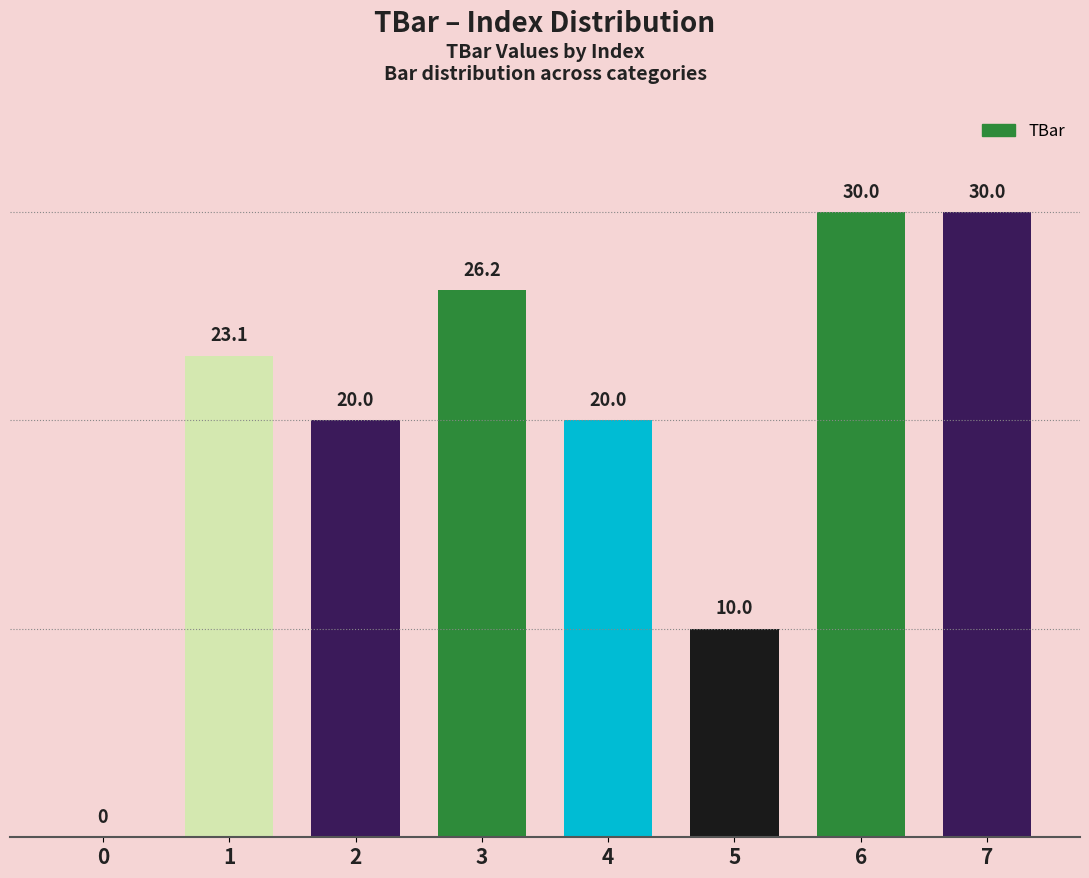

What is the maximum value shown in the chart?

30.0